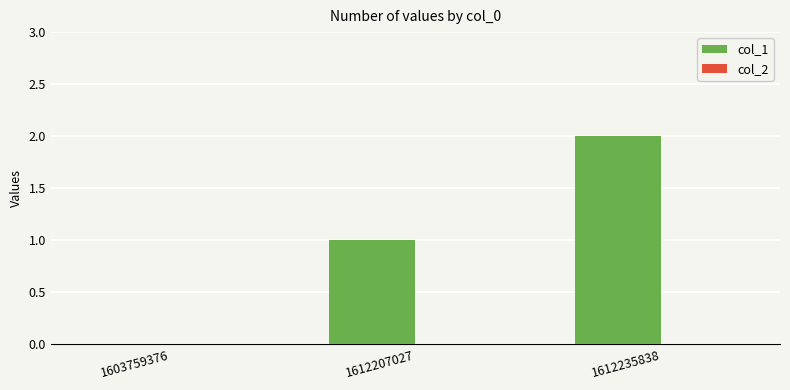

What is the sum of all values?

3